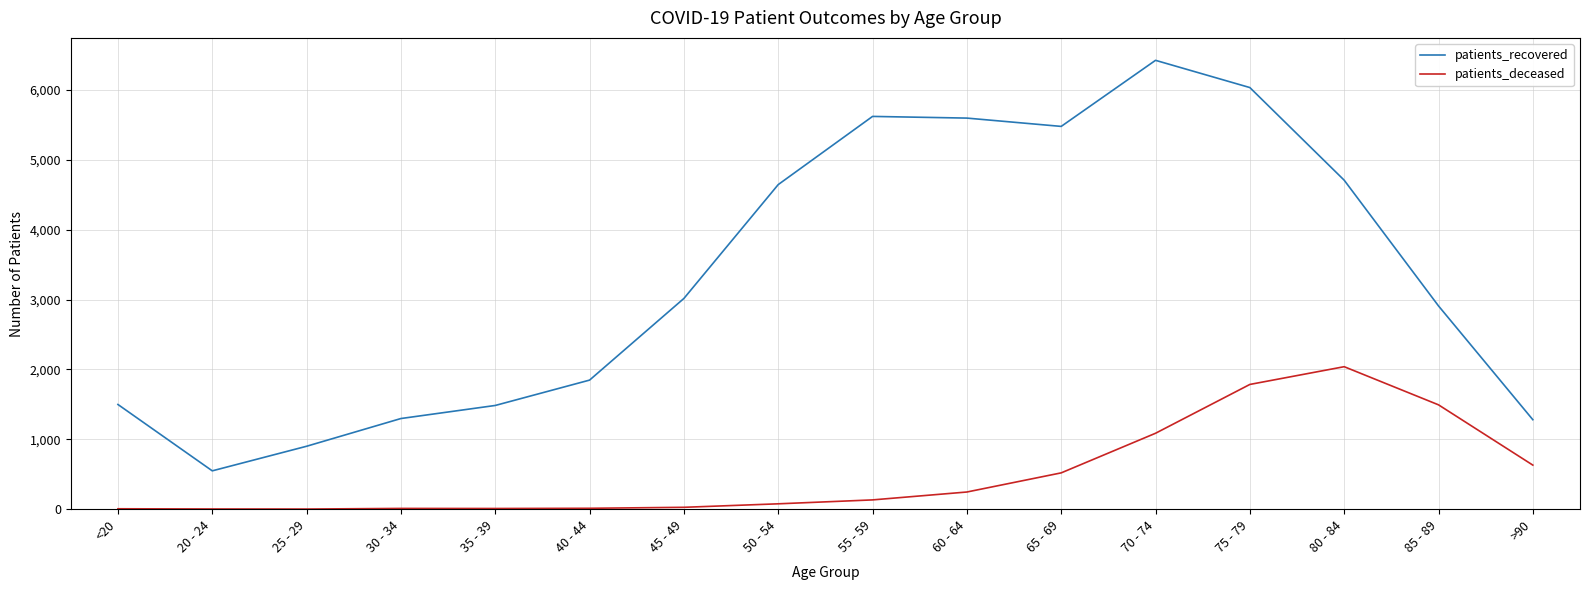

At <20, list the series in order from largest to smallest.

patients_recovered, patients_deceased